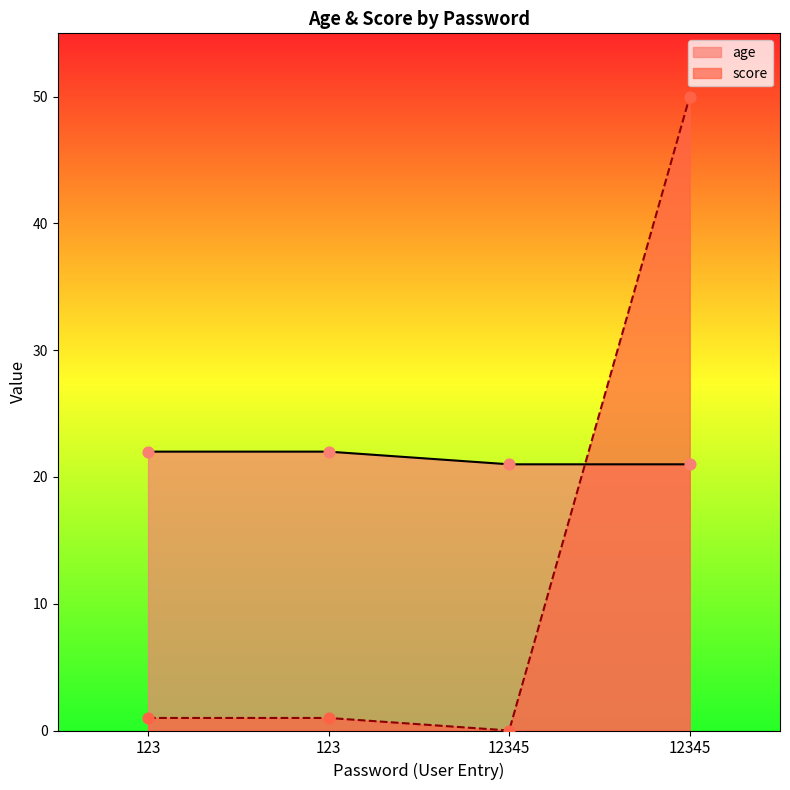

At which category is the sum across all series the highest?

12345